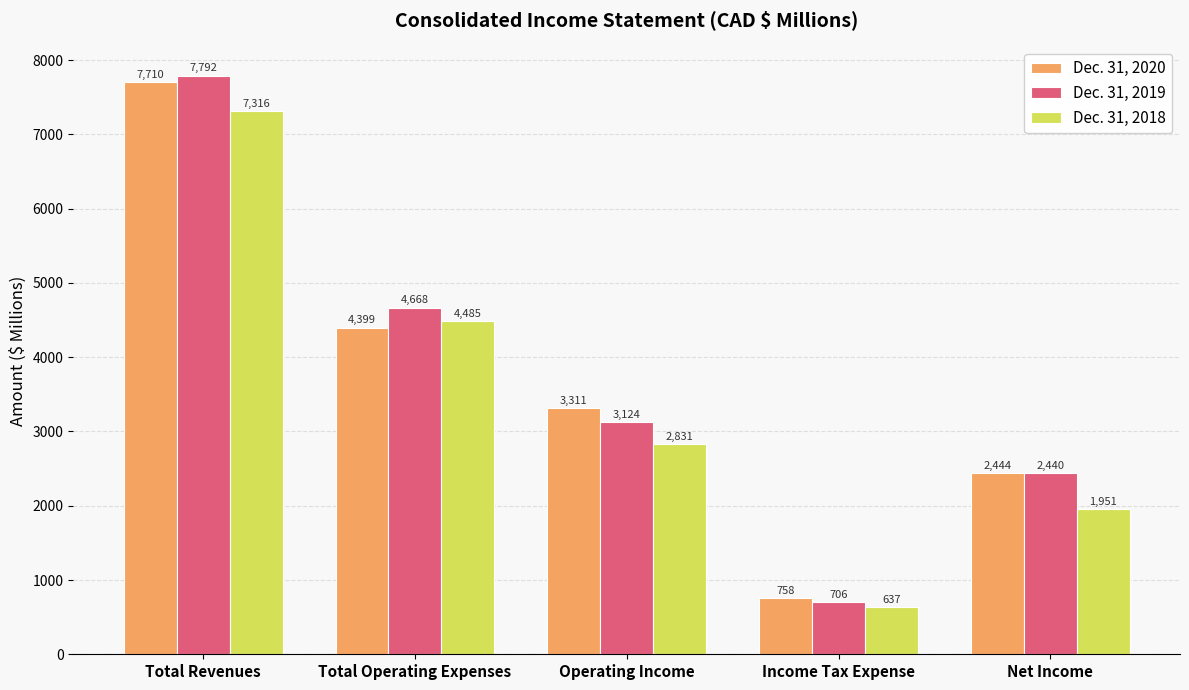

Is the value of Dec. 31, 2019 at Total Revenues greater than the value of Dec. 31, 2020 at Income Tax Expense?

Yes